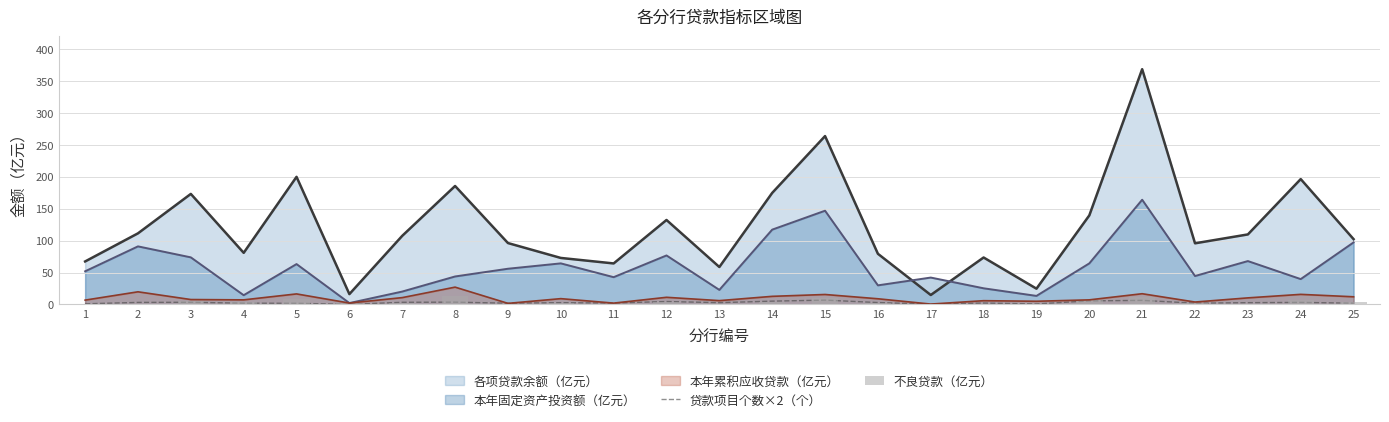

Is it true that 贷款项目个数×2（个） equals 1.4 at 15?

False